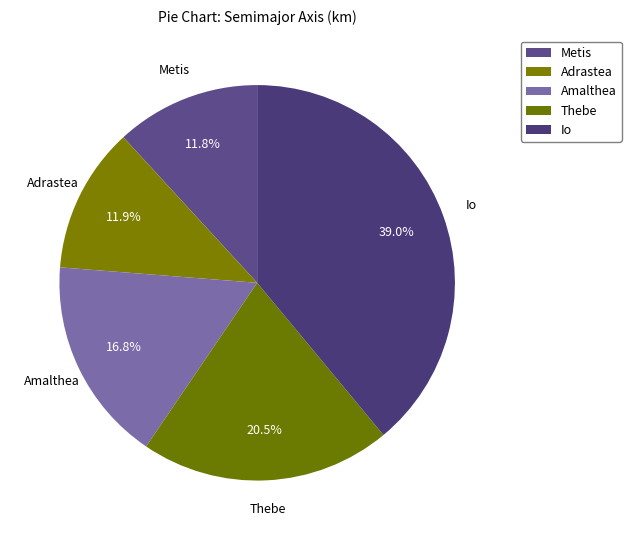

Which has a higher value, Thebe or Metis?

Thebe